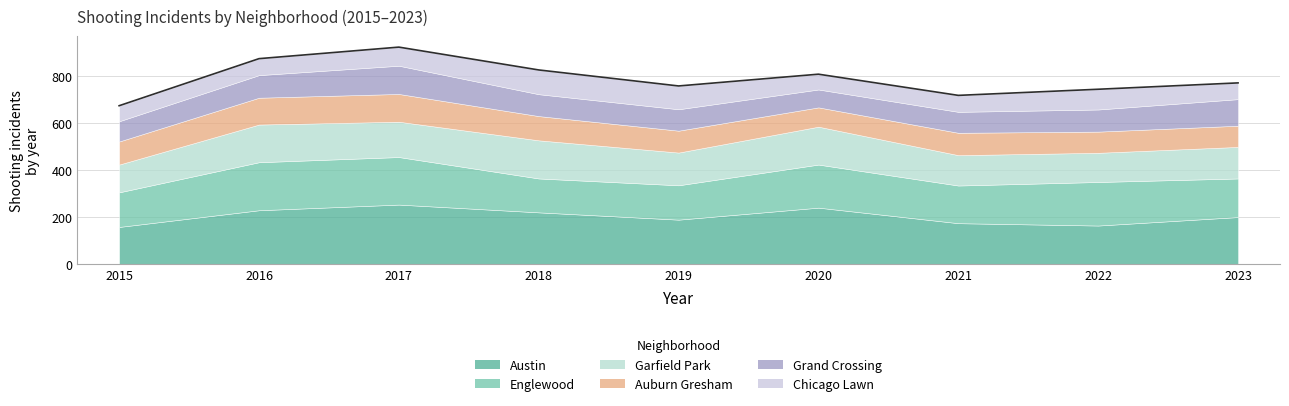

Is it true that Englewood equals 160 at 2021?

True